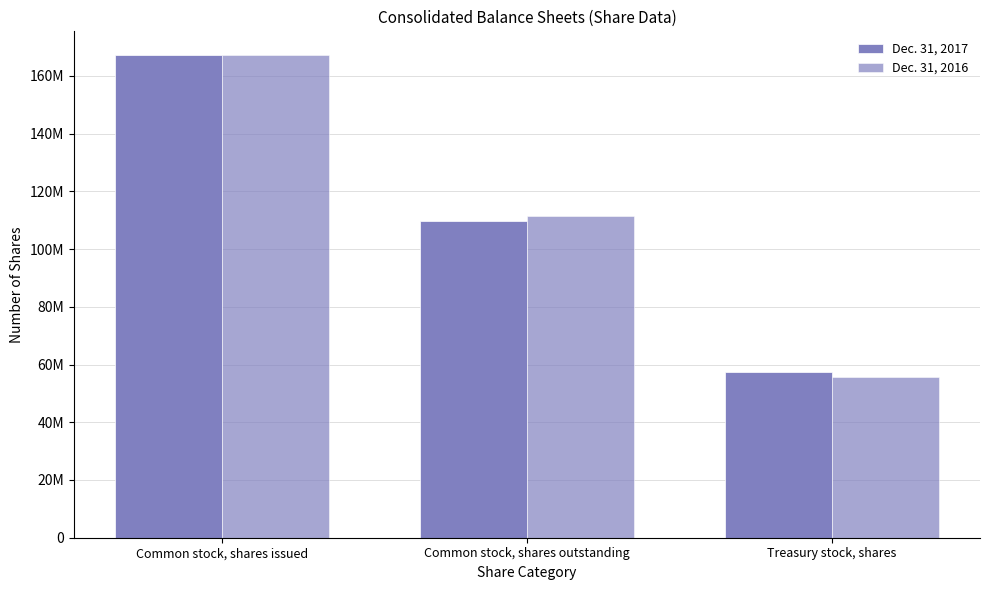

What is the difference between the second highest and minimum values in the Dec. 31, 2017 series?

52406584